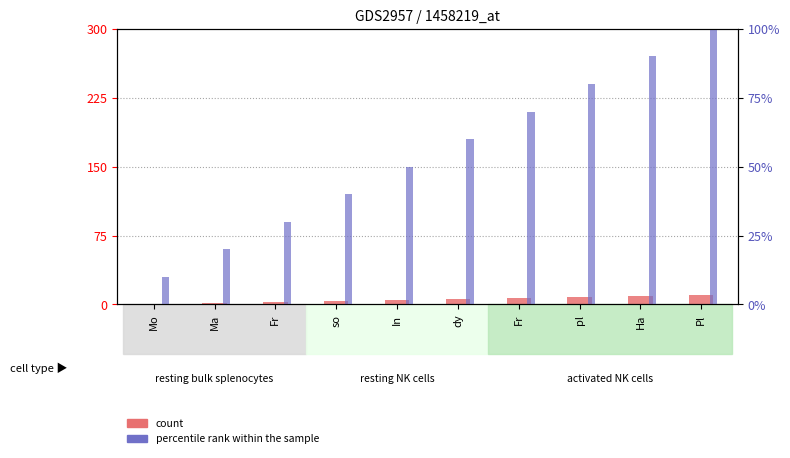

At which category is the sum across all series the highest?

Pl